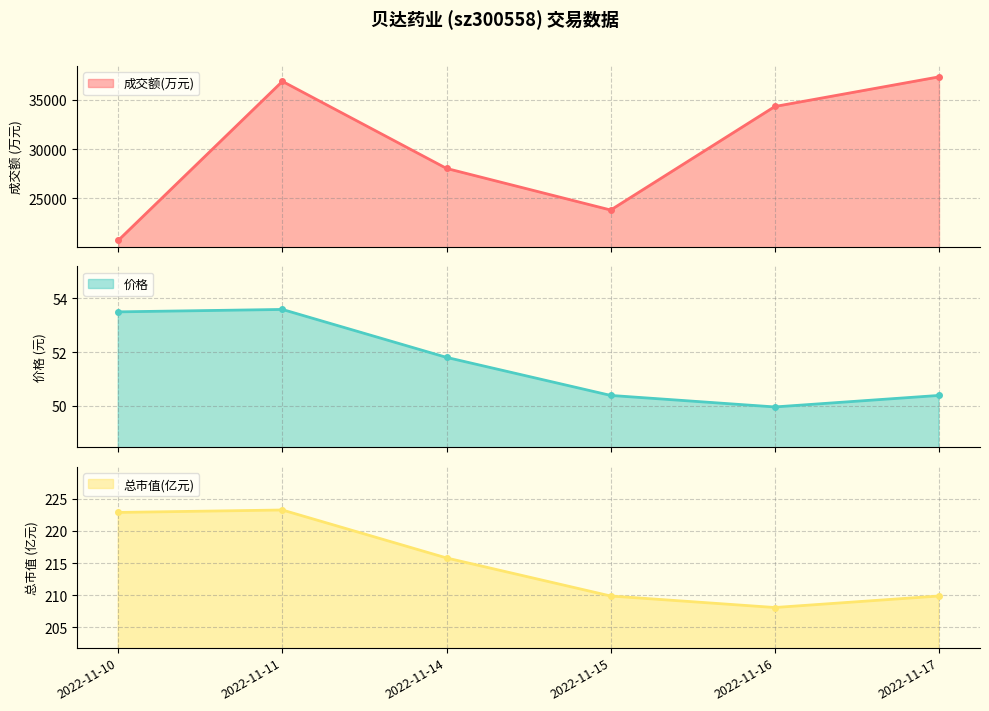

What is the value of the 总市值(亿元) point at the 6th from the left?

209.9